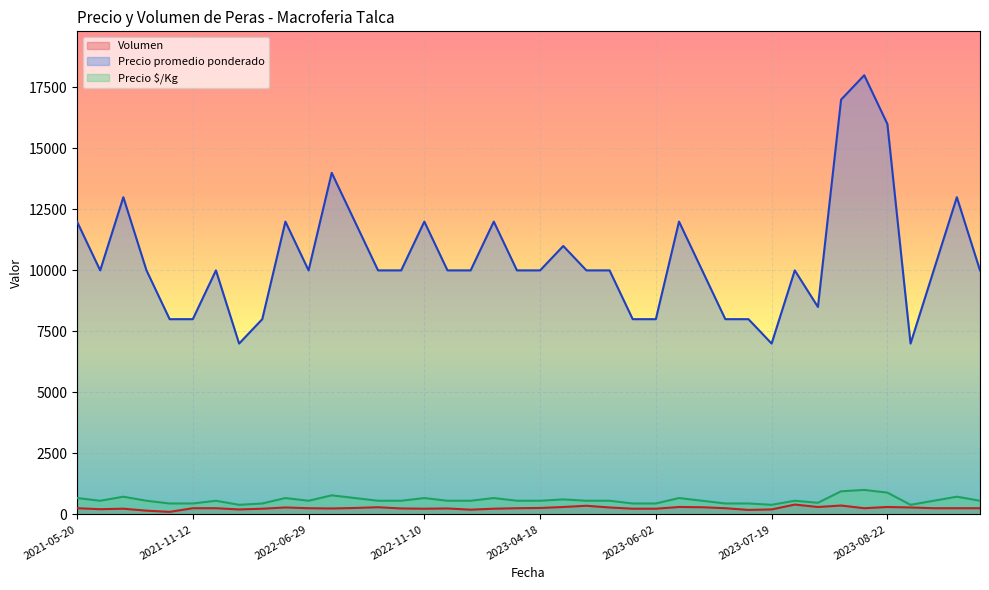

What is the maximum value for Precio $/Kg?

1000